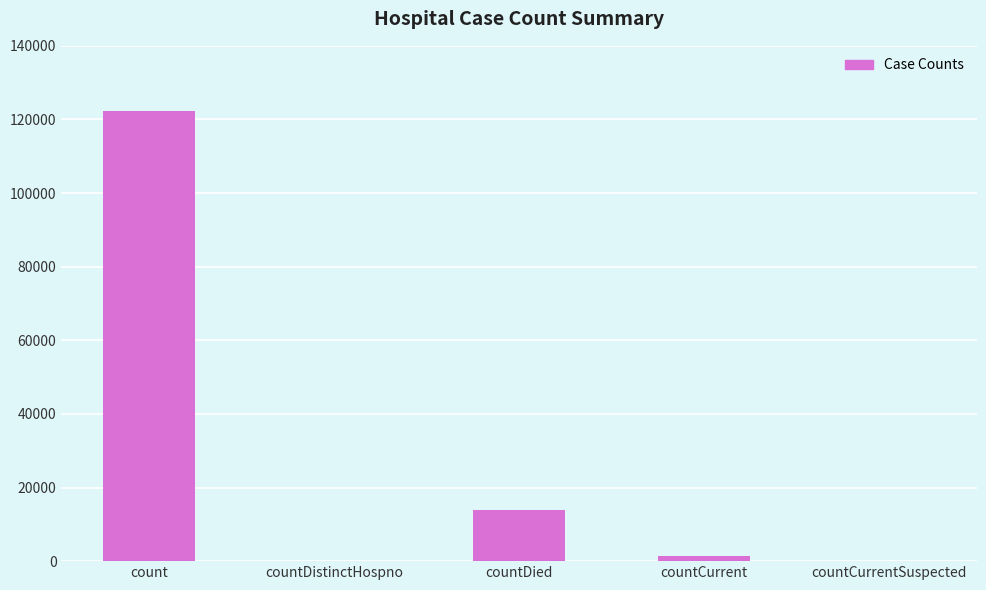

What is the sum of all values?

137437